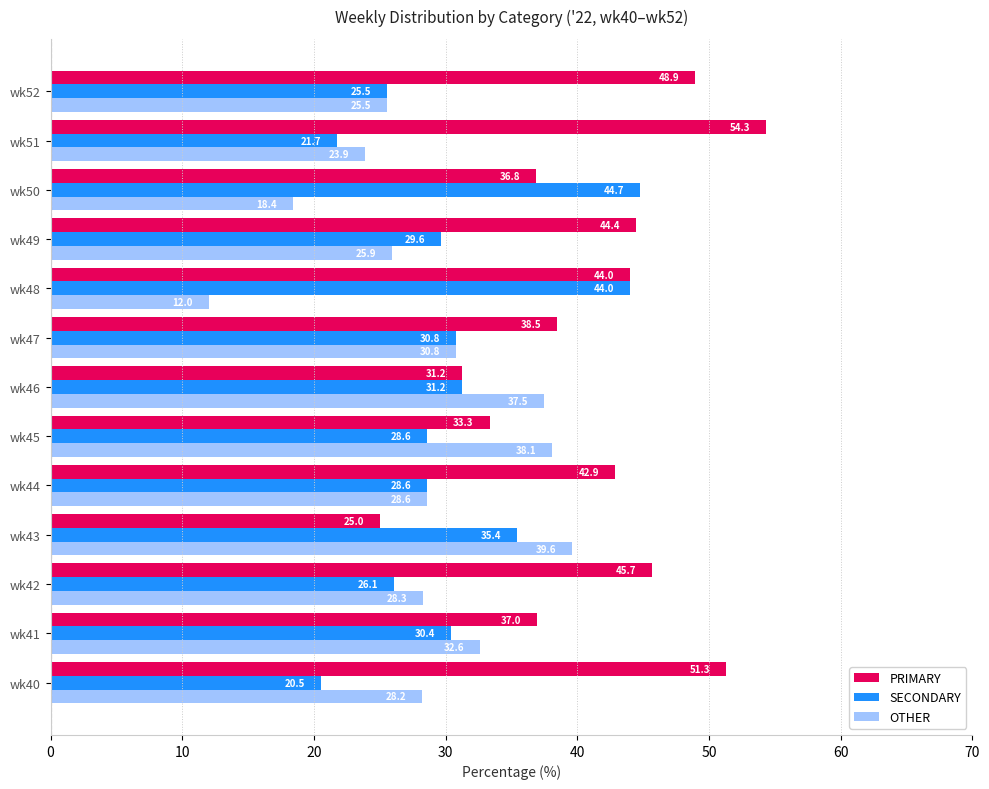

The value of OTHER at wk50 is 18.4. True or false?

True